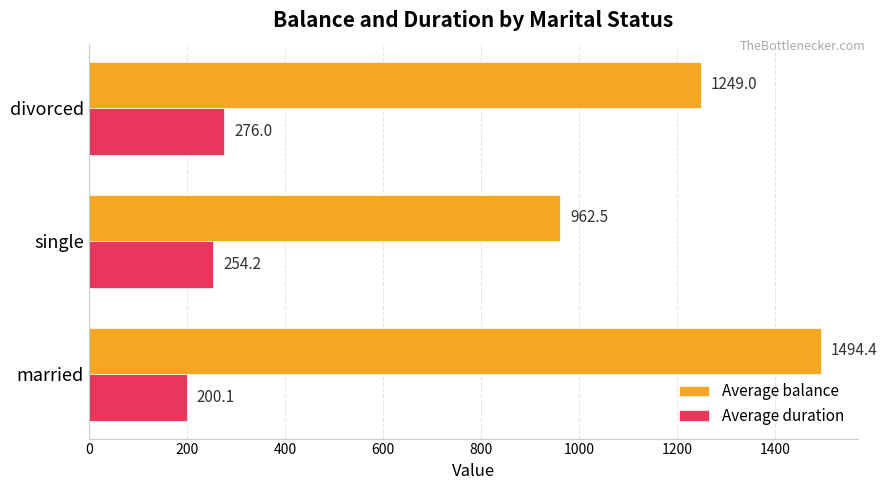

List the labels in order of Average duration value, smallest first.

married, single, divorced